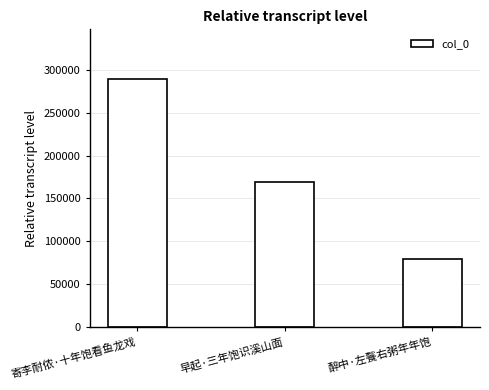

The chart shows a value of 41757 at 醉中·左餮右粥年年饱. True or false?

False